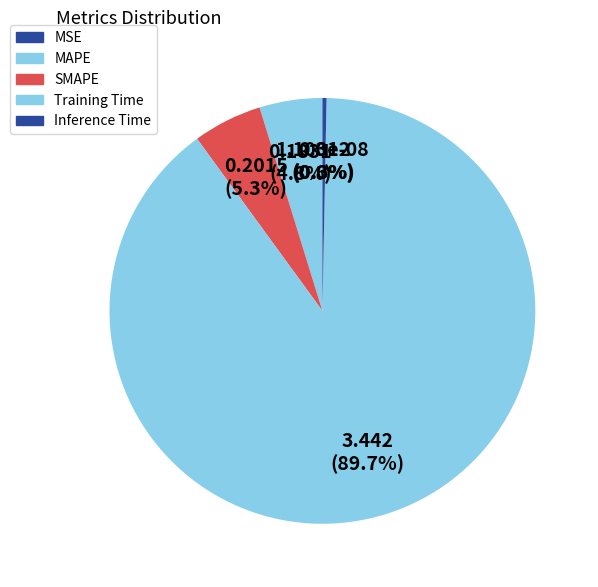

Combined, what portion of the pie is MAPE and MSE?

4.8%